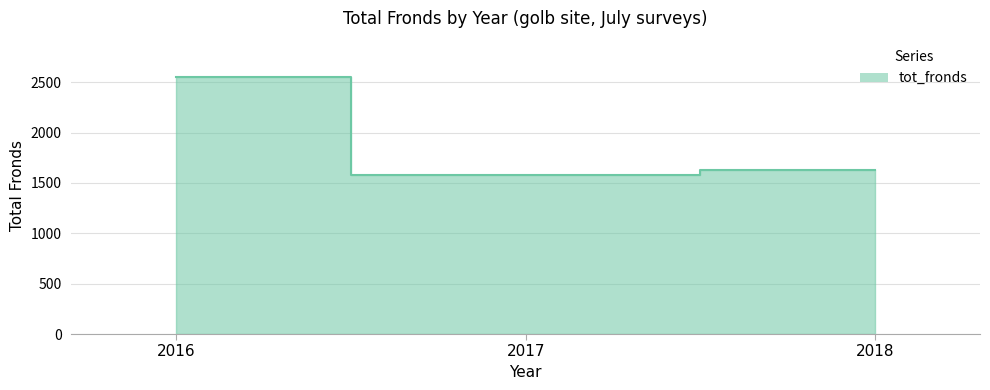

What is the sum of the values at 2017 and 2018?

3204